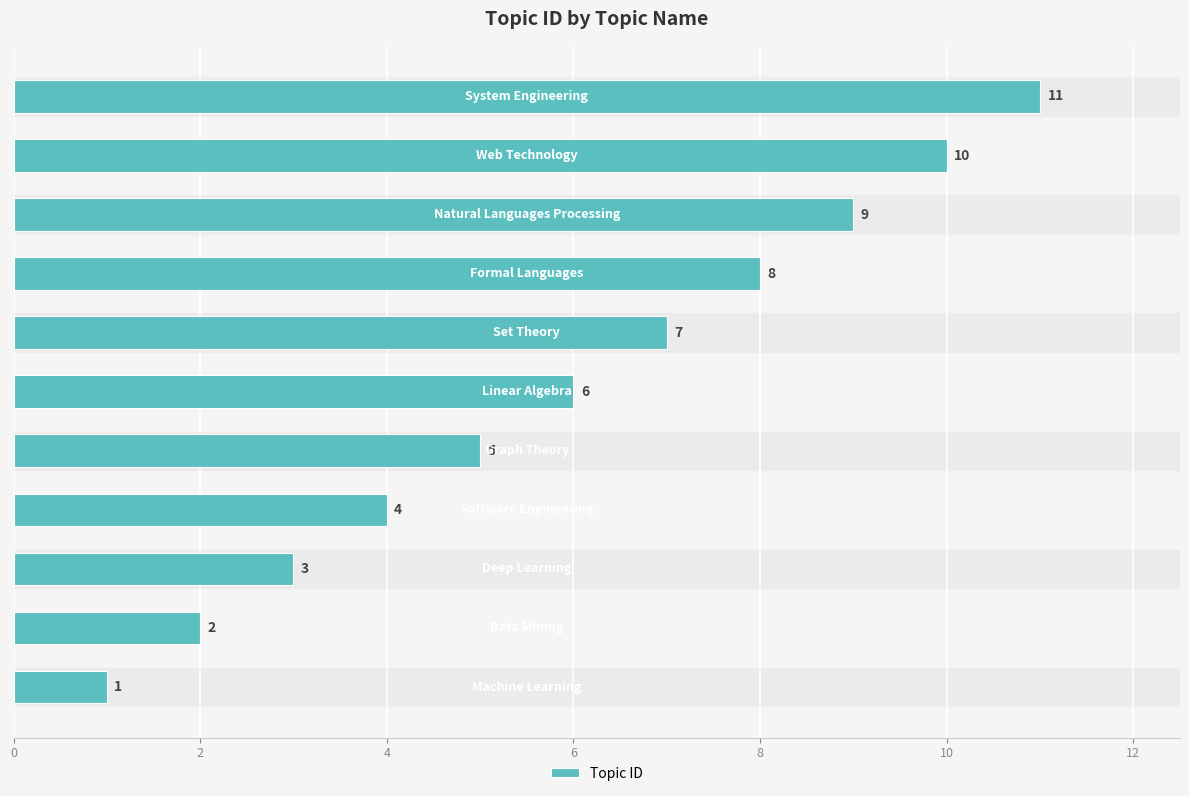

What is the sum of all values?

66